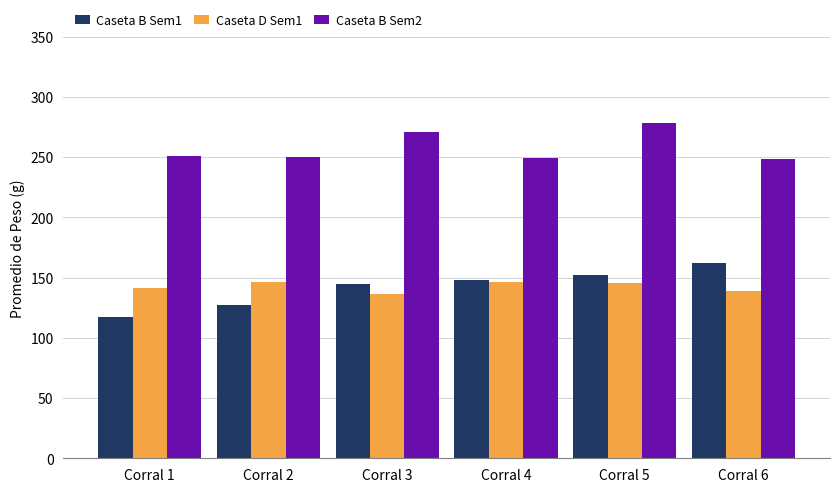

Which label corresponds to the smallest value in the chart?

Corral 1